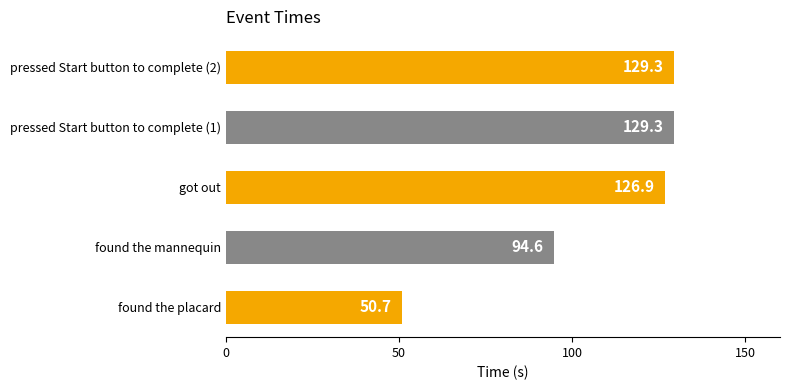

How many values exceed 126?

3